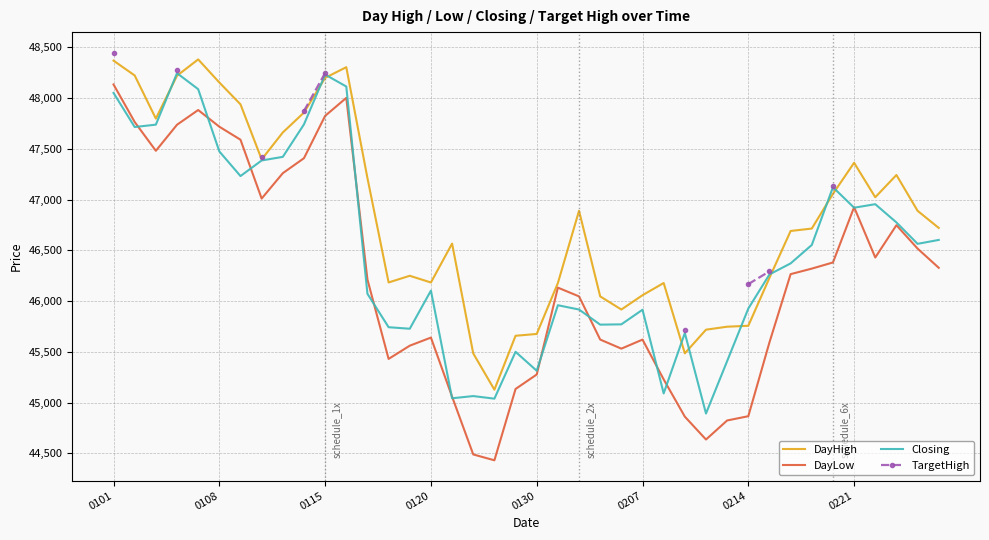

True or false: DayHigh and Closing intersect in this chart.

True